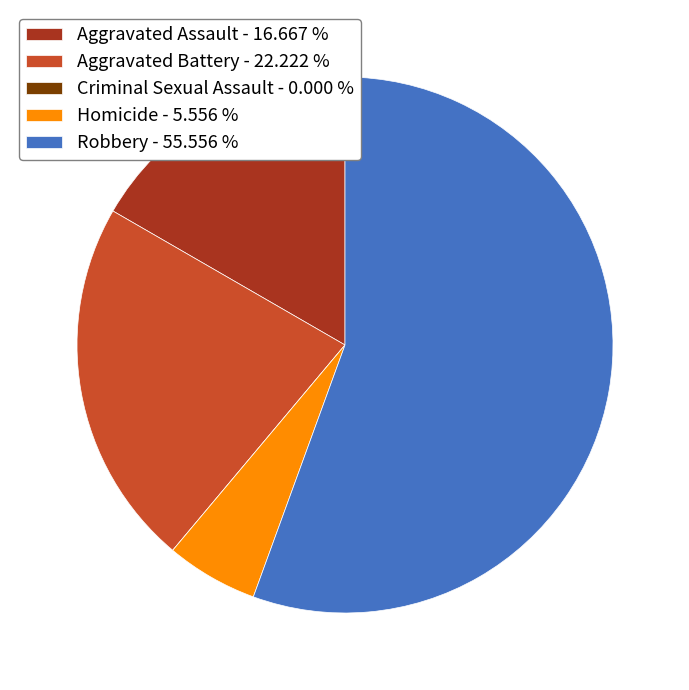

Which has a higher value, Aggravated Battery or Robbery?

Robbery